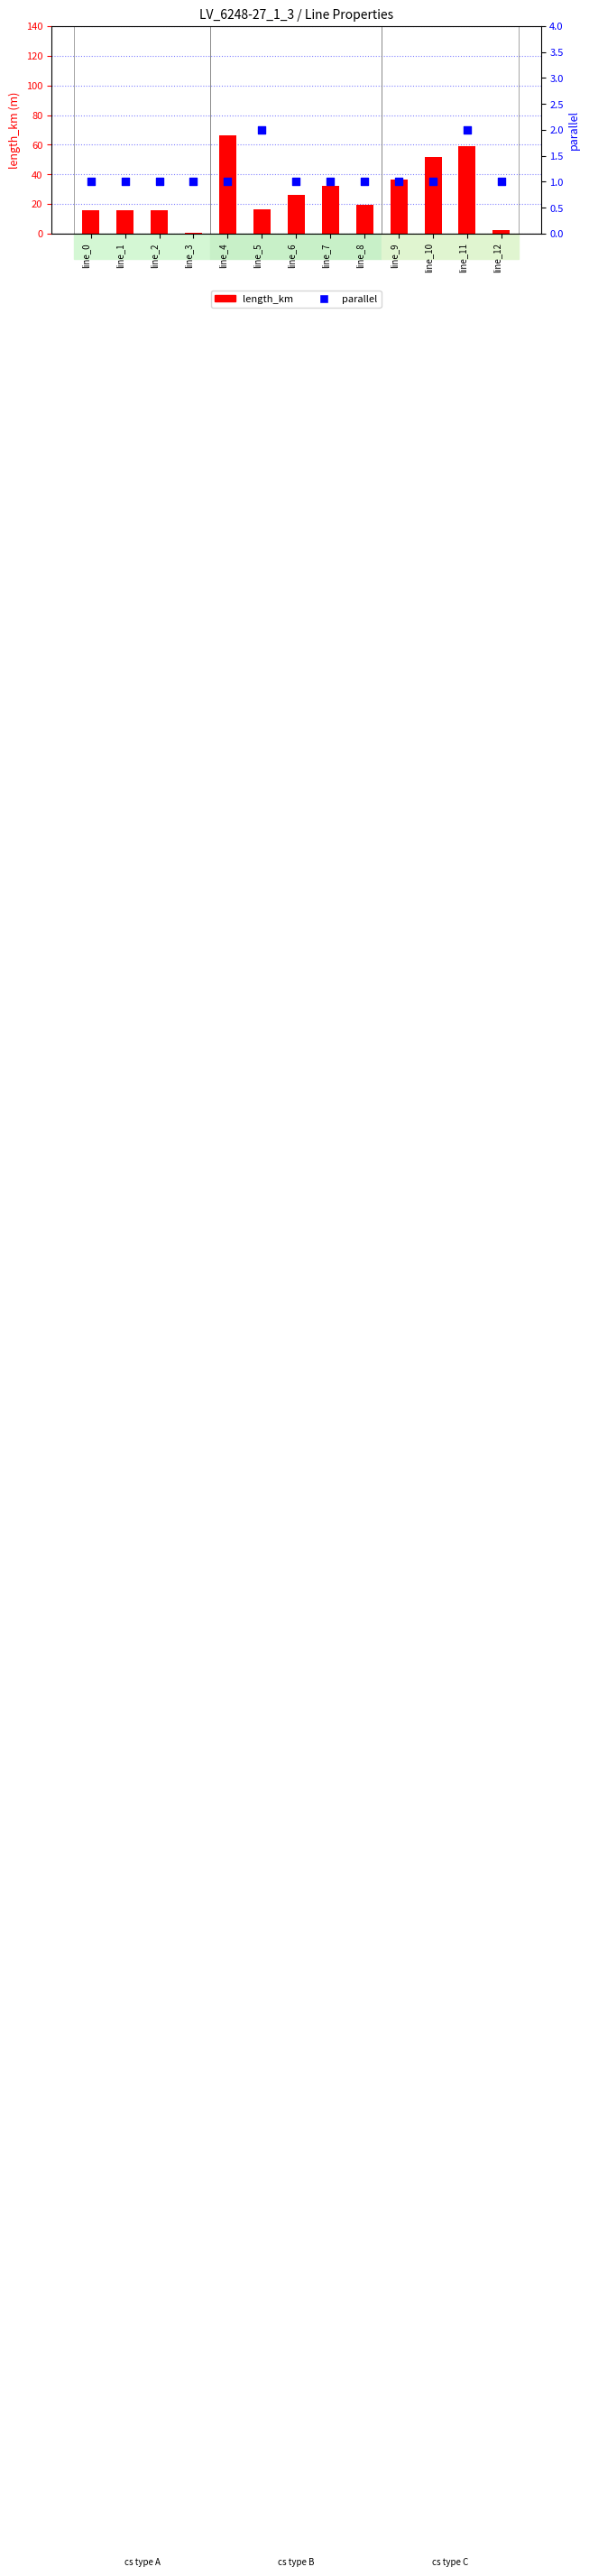

Which series has the widest spread of Y values?

length_km